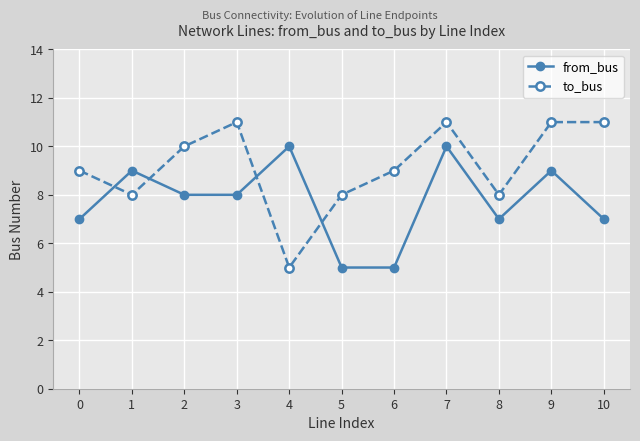

What value does the from_bus series have at 10?

7